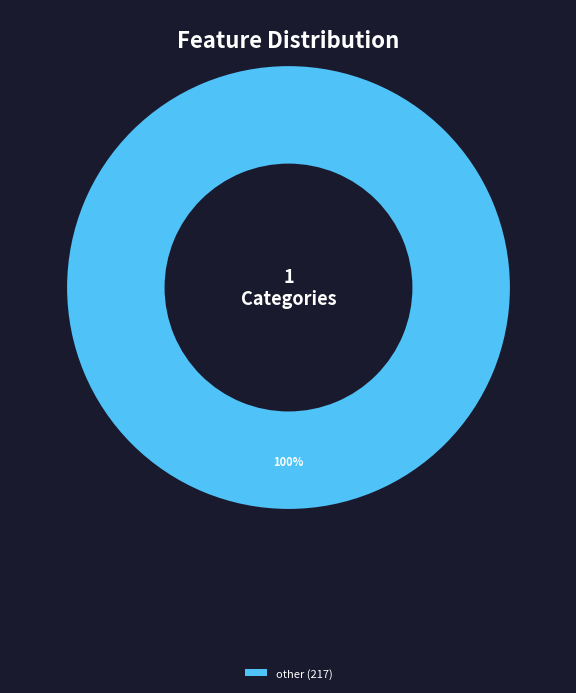

Is there any slice that represents more than half of the pie?

Yes